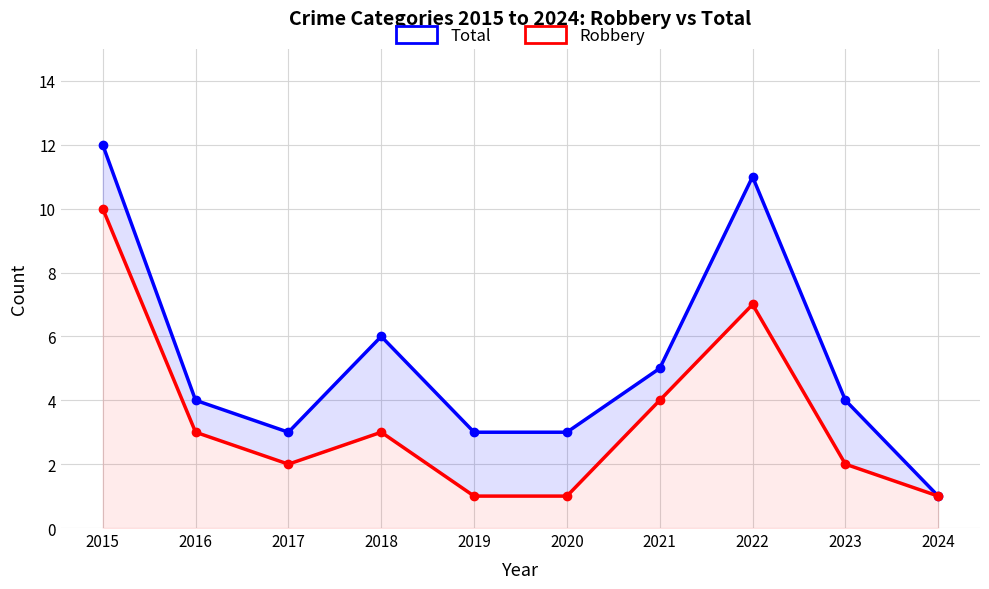

What is the highest value of the Total series?

12